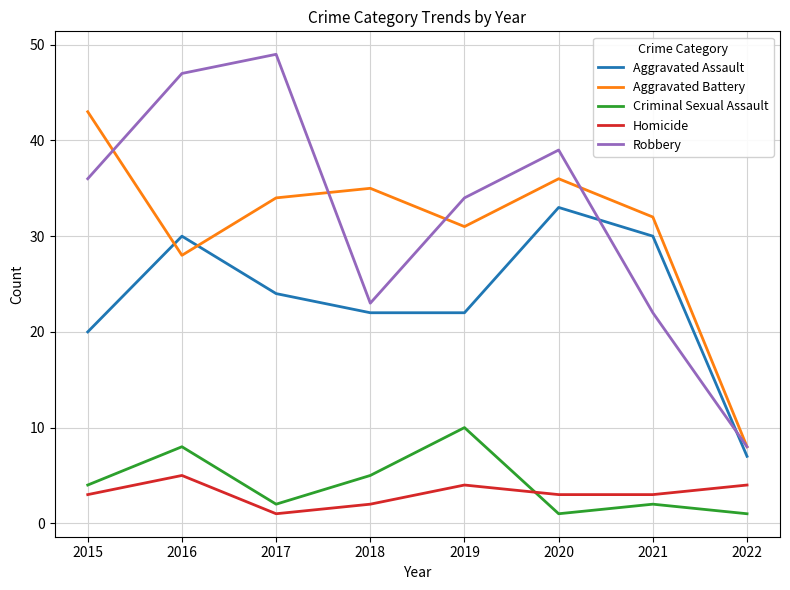

At 2016, list the series in order from largest to smallest.

Robbery, Aggravated Assault, Aggravated Battery, Criminal Sexual Assault, Homicide